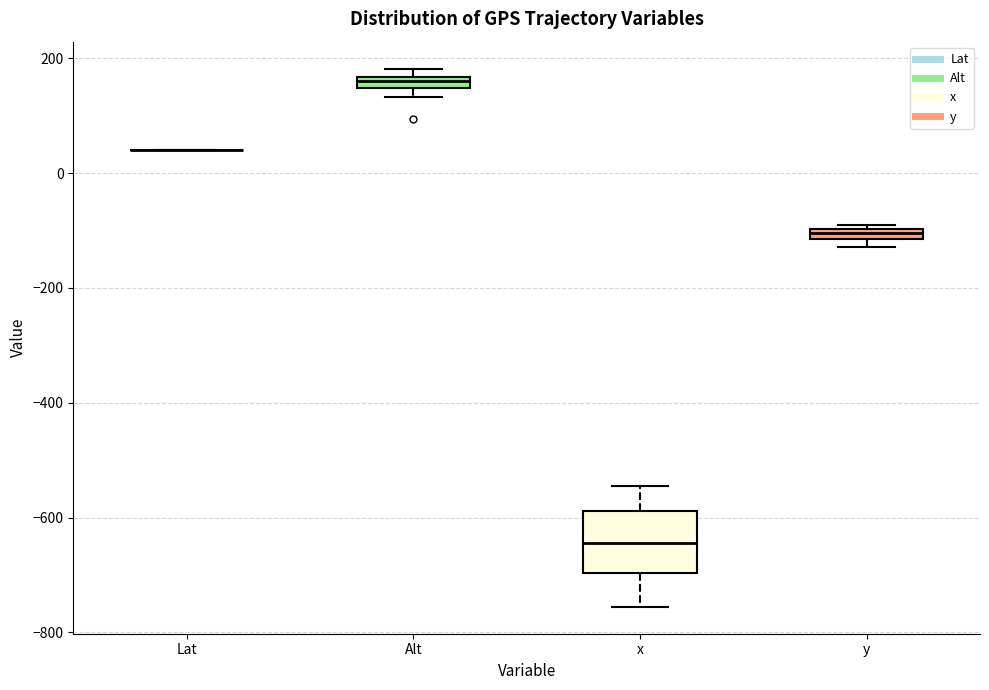

Which box is the tallest, from its lower edge to its upper edge?

x